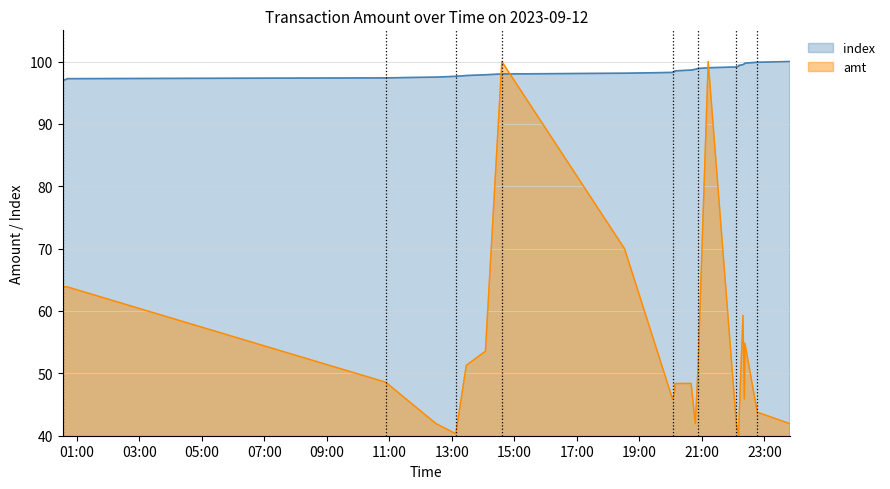

At 2023-09-12 18:31:38, list the series in order from largest to smallest.

index, amt